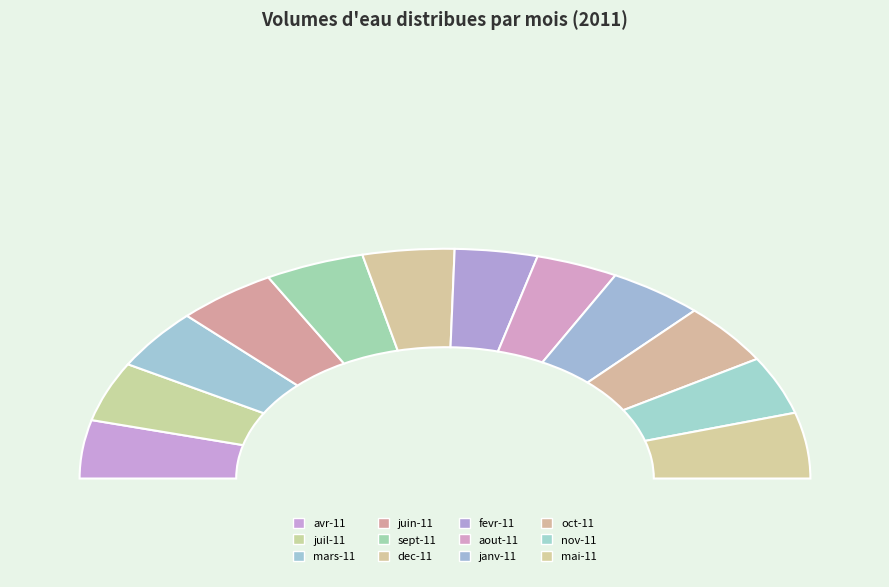

Which category has the smallest portion of the pie?

aout-11